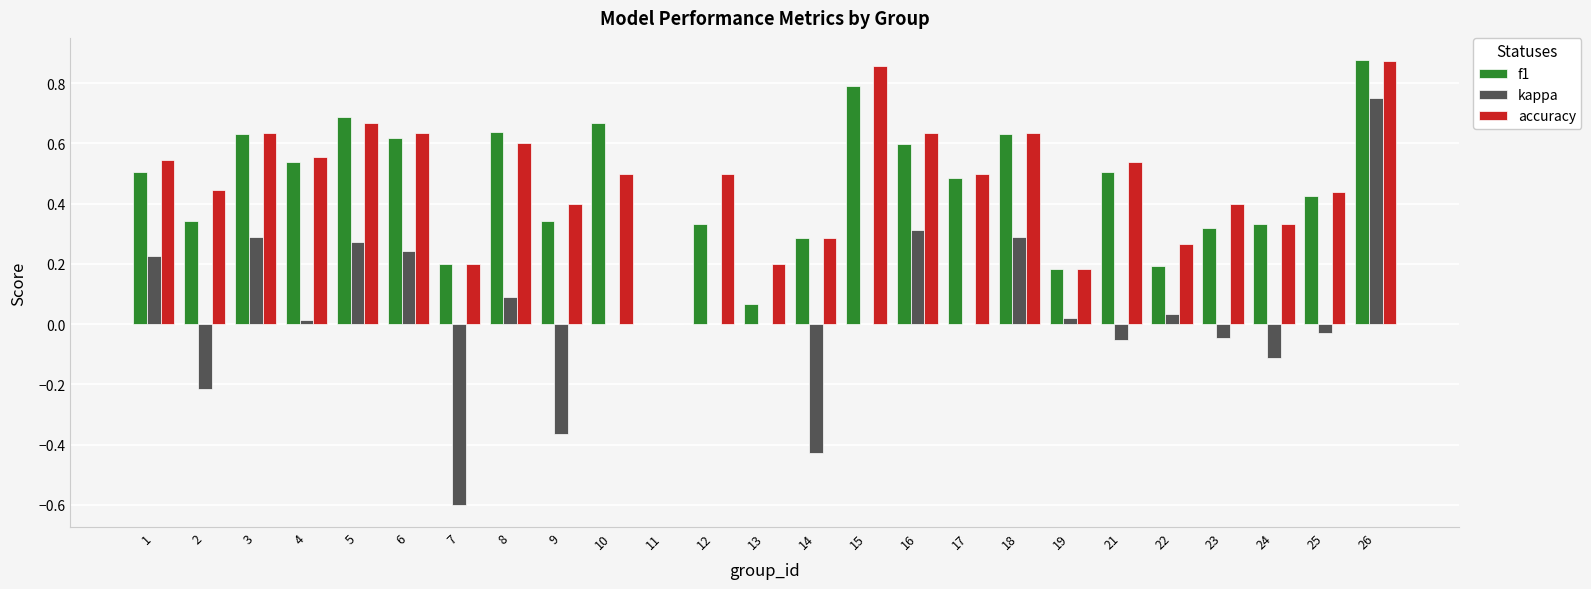

At which category is the sum across all series the highest?

26